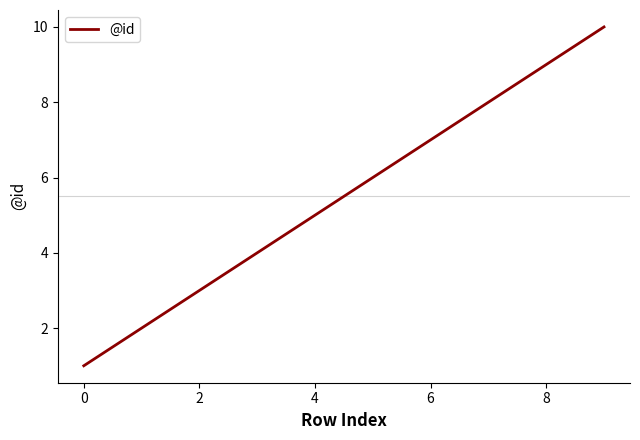

What is the maximum value shown in the chart?

10